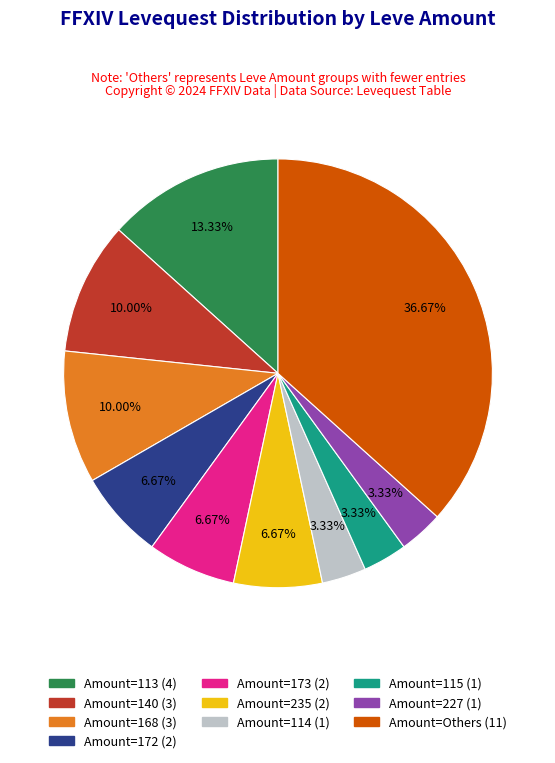

Does any single category account for the majority?

No